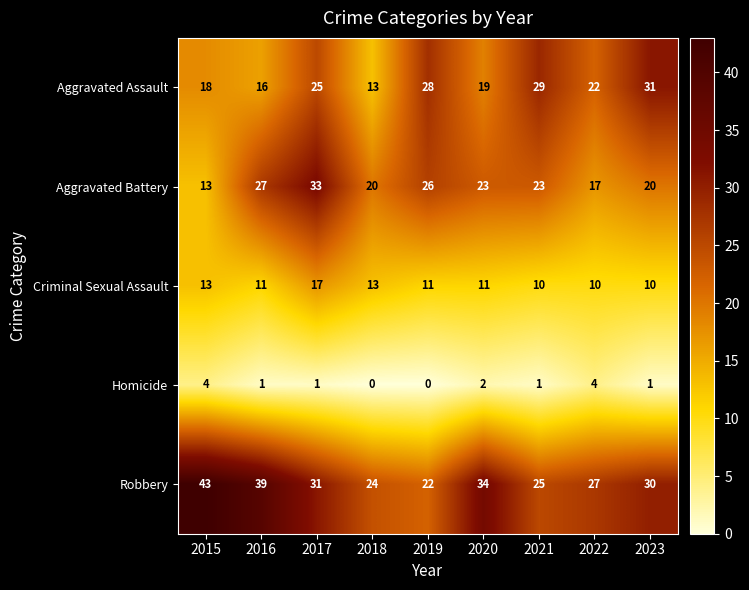

Rank the series at 2017 from lowest to highest value.

Homicide, Criminal Sexual Assault, Aggravated Assault, Robbery, Aggravated Battery